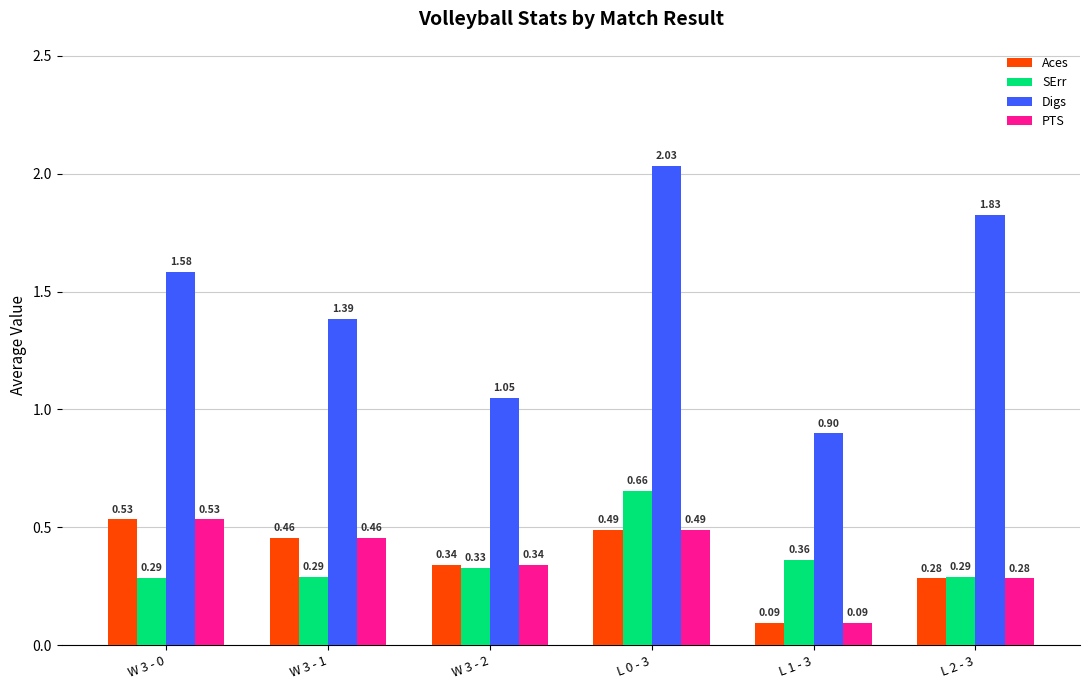

At which category is the sum across all series the highest?

L 0 - 3